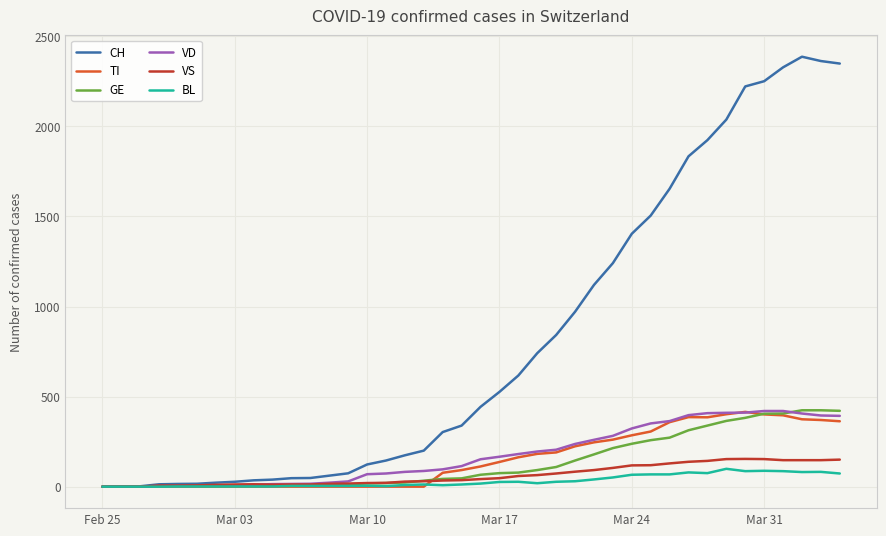

What is the greatest value displayed?

2387